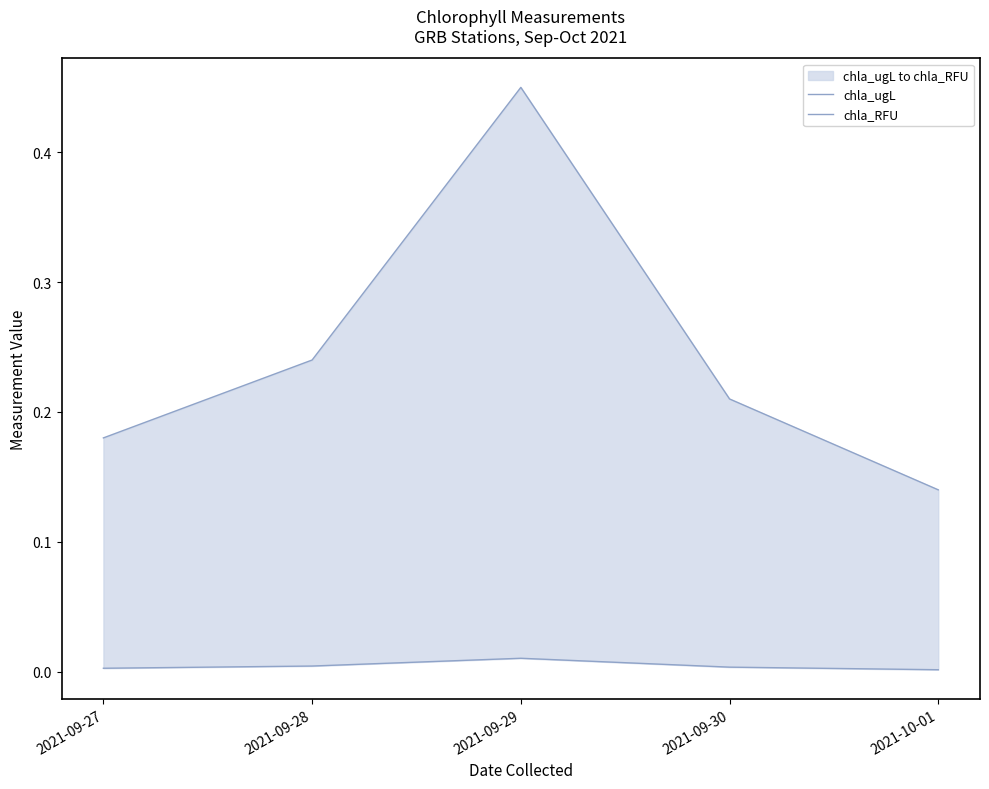

The chla_ugL series shows 0.0 at 2021-09-29. True or false?

False